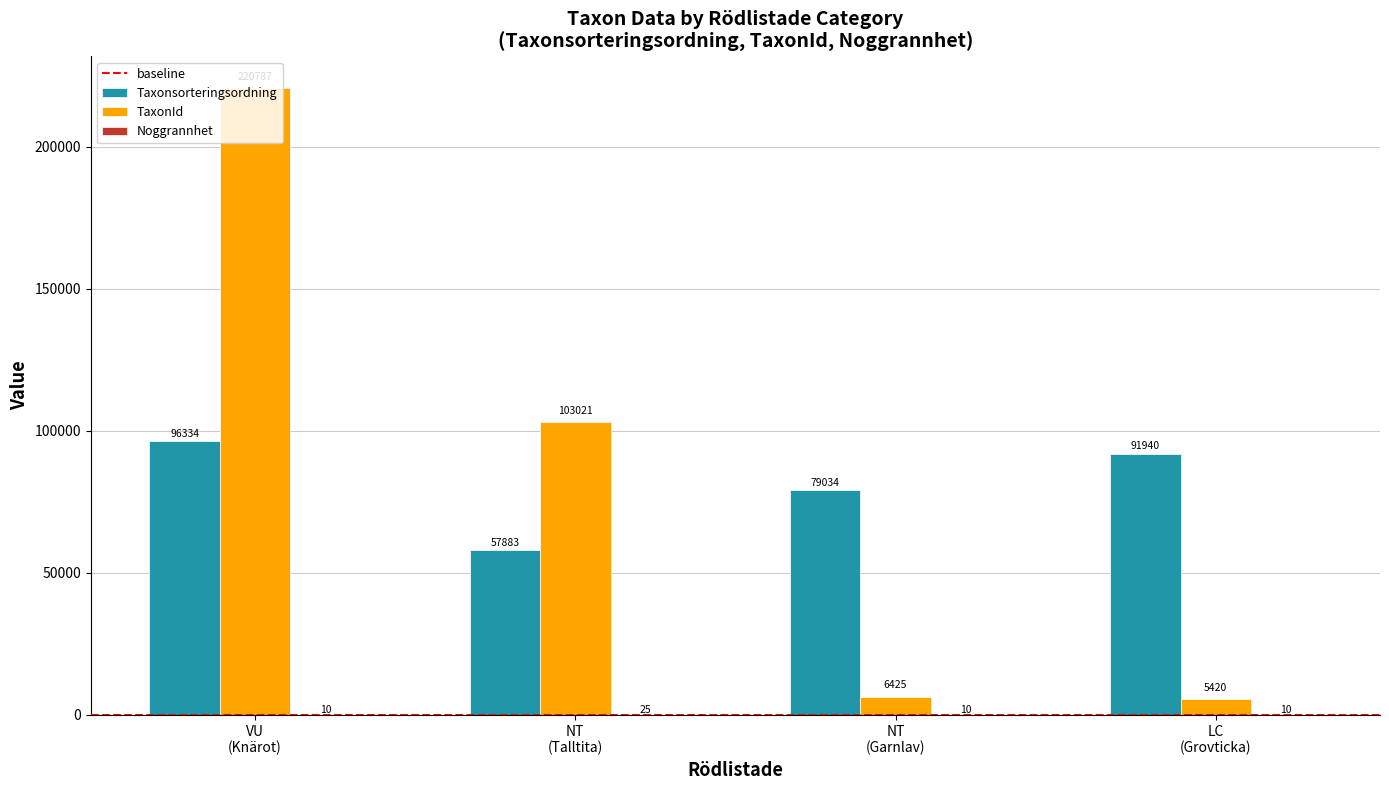

What is the maximum value shown in the chart?

220787